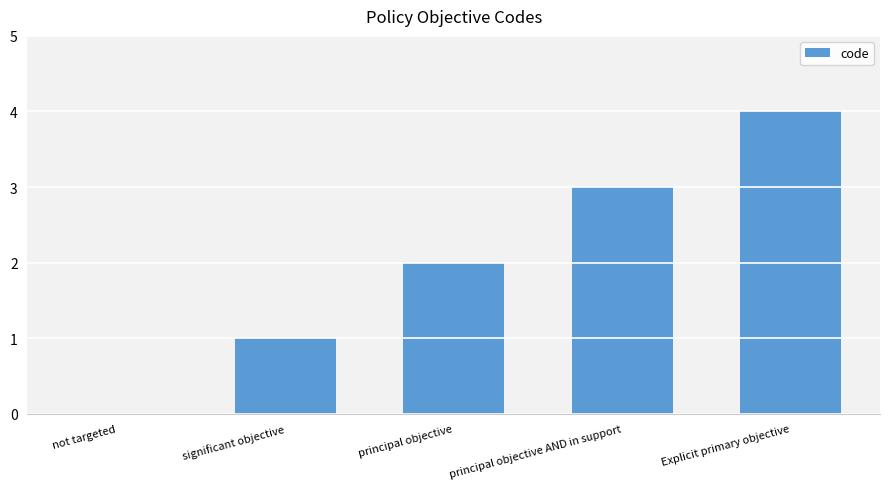

How many positive values are there?

4